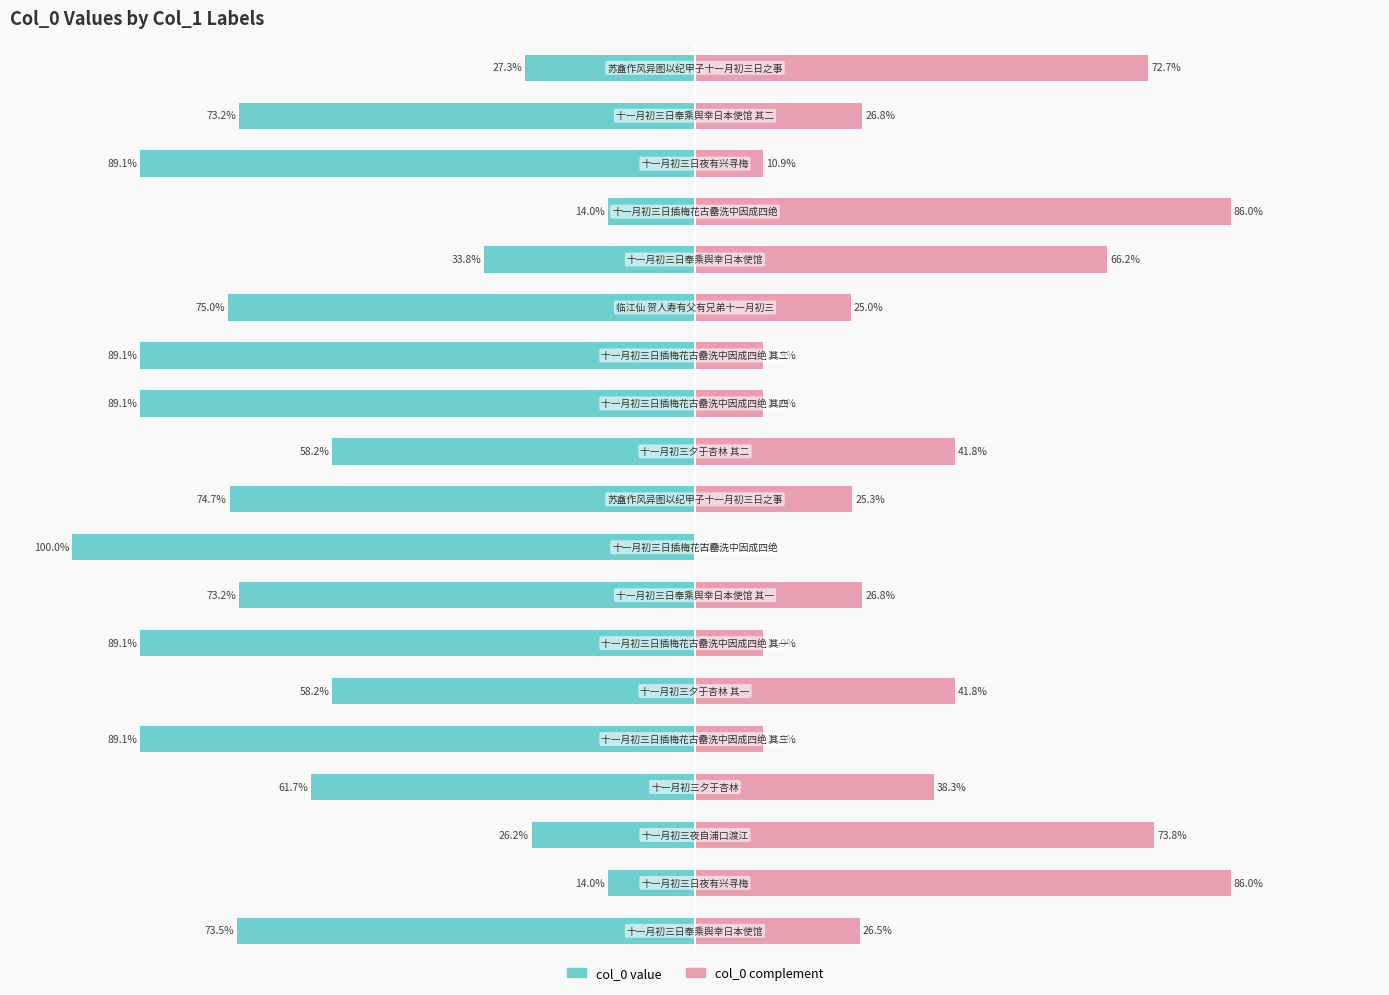

How many bars are there in total?

38